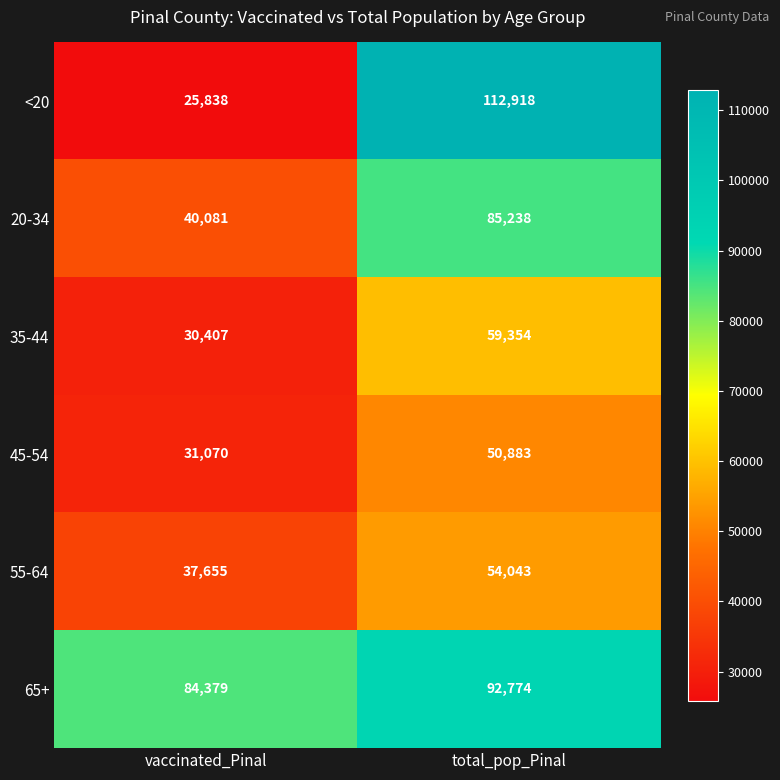

What value does the 35-44 series have at vaccinated_Pinal?

30407